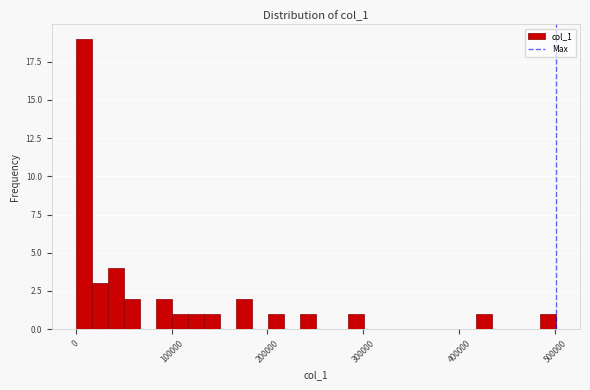

Around what value on the x-axis is the tallest bar? Give the approximate position of its centre, as read against the axis.

10000